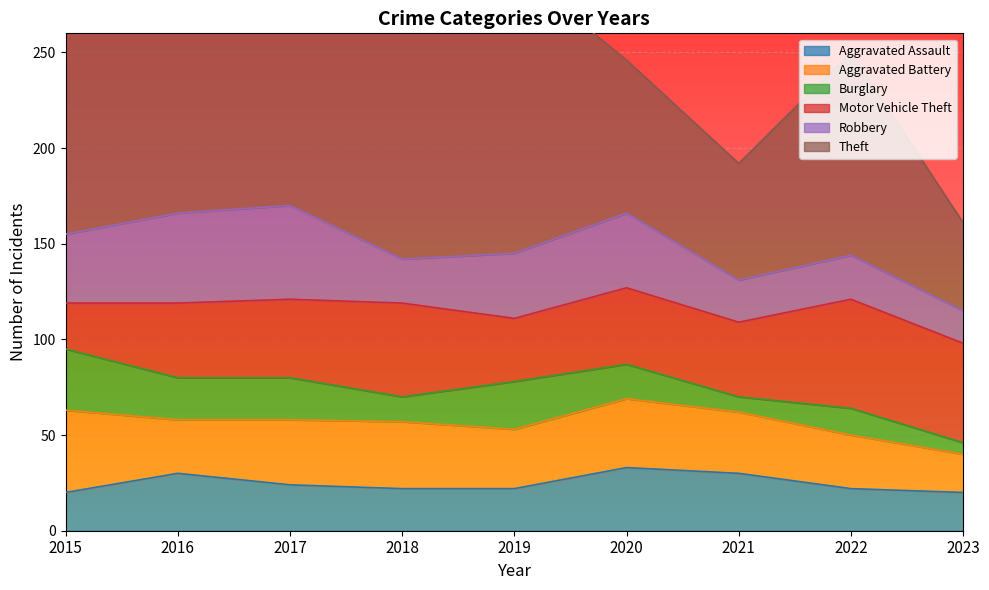

How many values in the Aggravated Battery series are below 32?

4